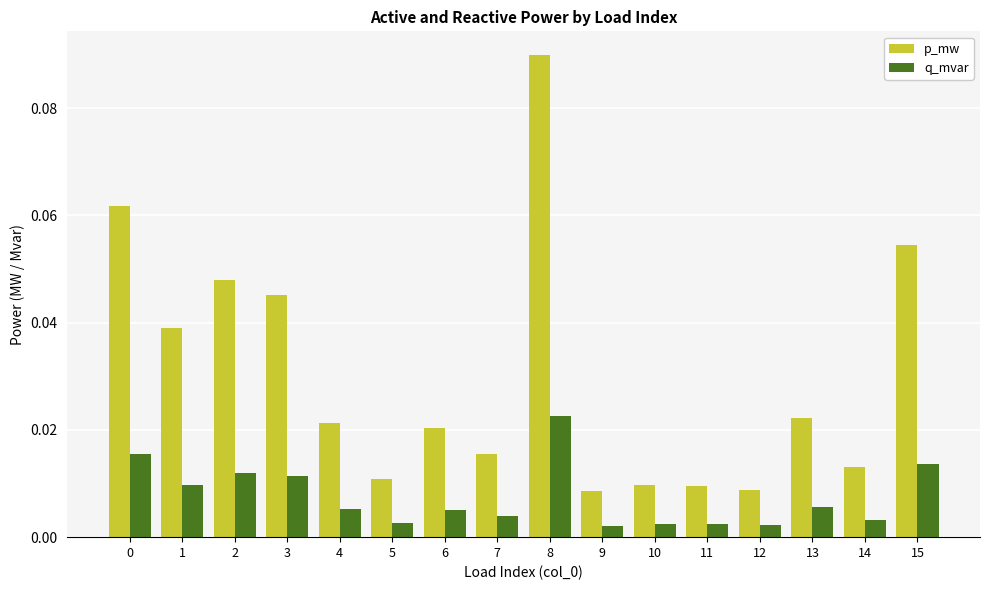

Which category has the highest value in the q_mvar series?

8